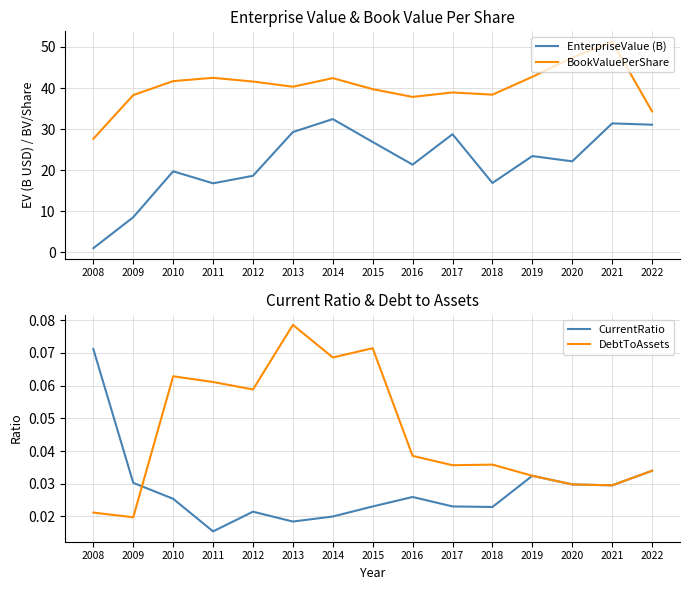

True or false: EnterpriseValue (B) has more than 1 points higher than both neighbors.

True